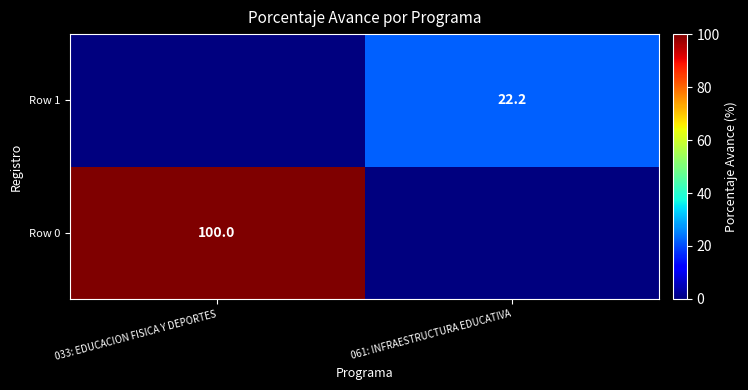

At how many categories does at least one series exceed 76?

1